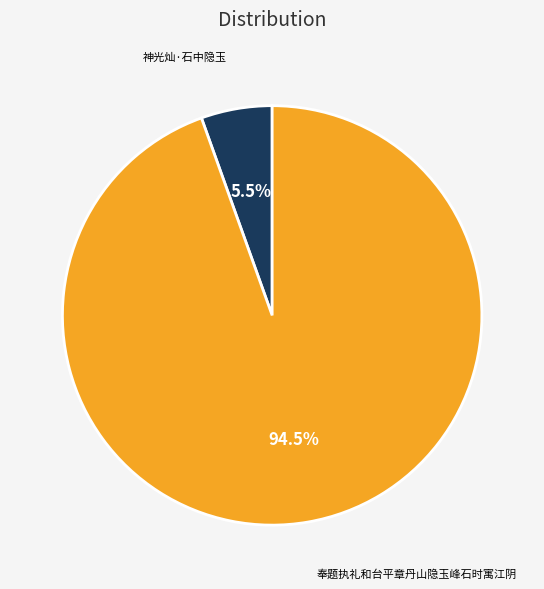

Rank the categories by value from lowest to highest.

神光灿·石中隐玉, 奉题执礼和台平章丹山隐玉峰石时寓江阴